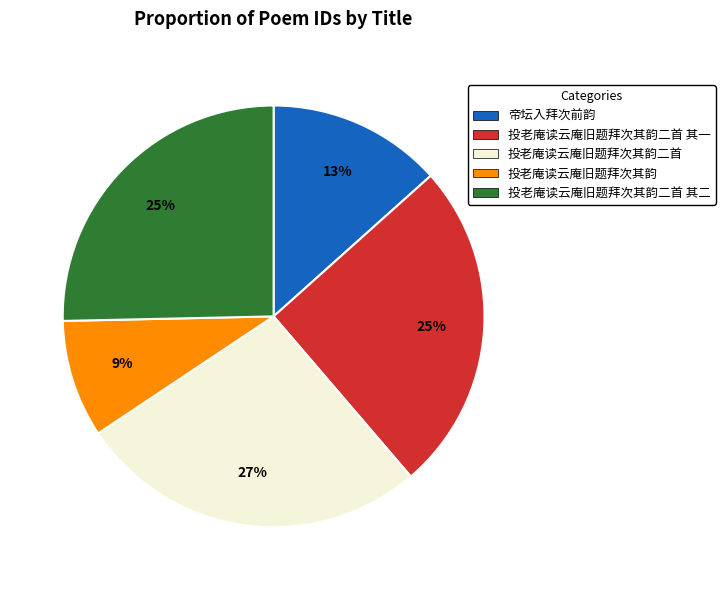

How many segments does this pie chart have?

5